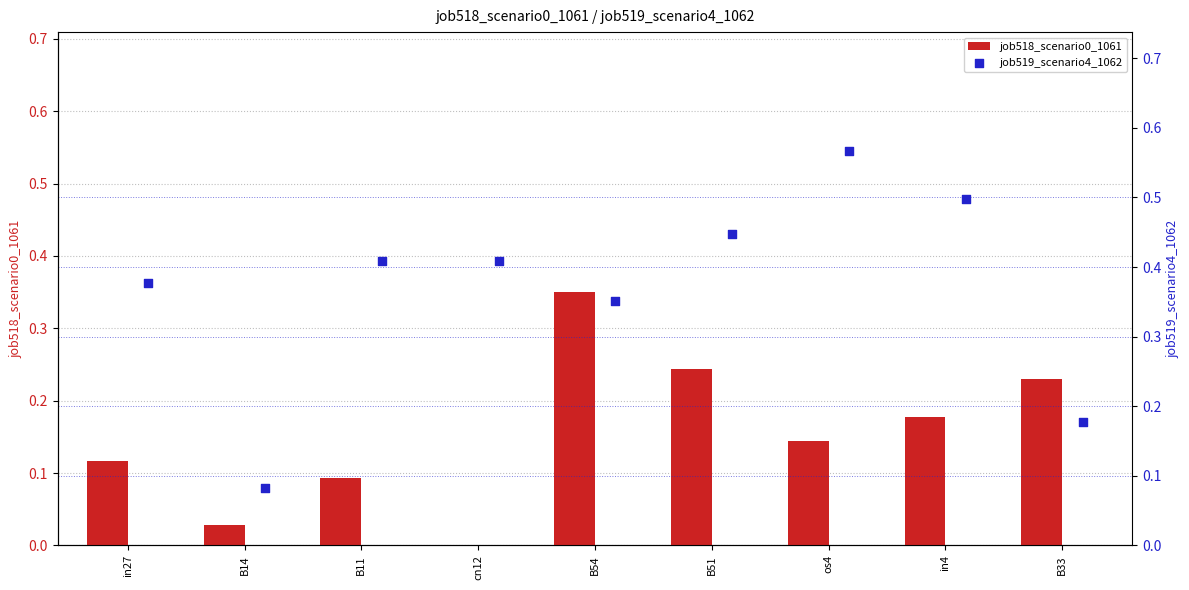

Is it true that job518_scenario0_1061 equals 0.6 at B54?

False